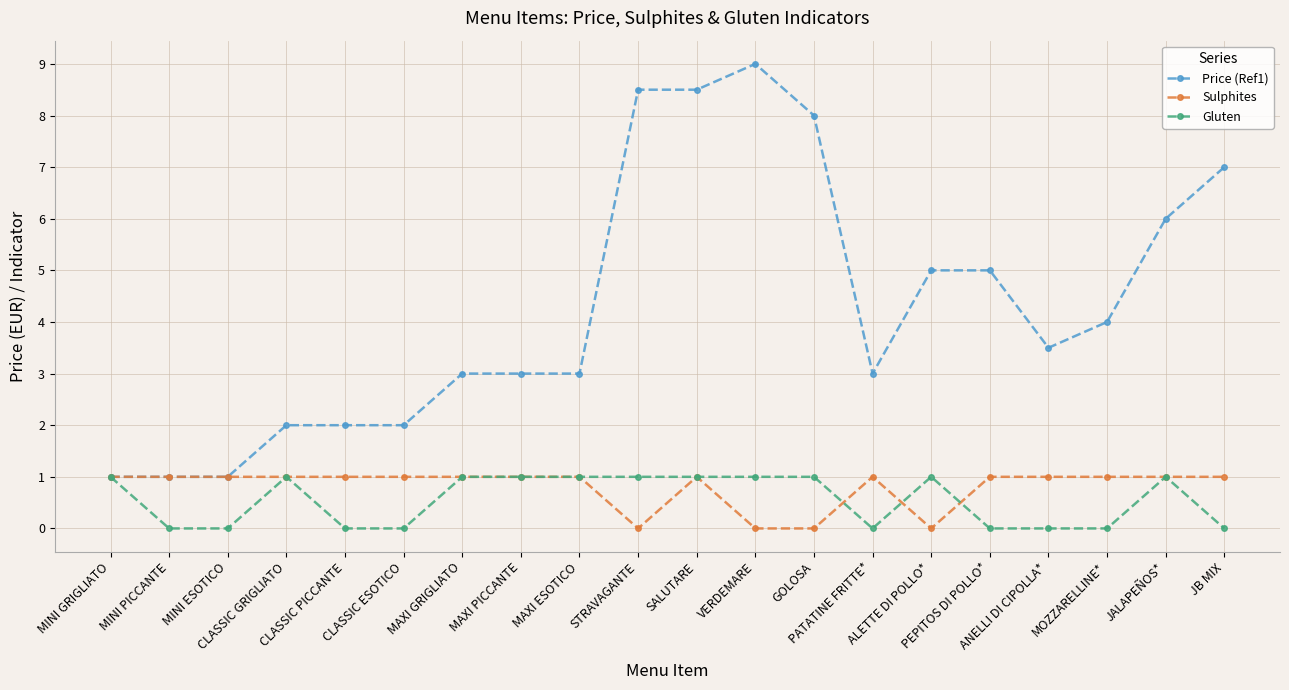

The Price (Ref1) series shows 3.5 at ANELLI DI CIPOLLA*. True or false?

True